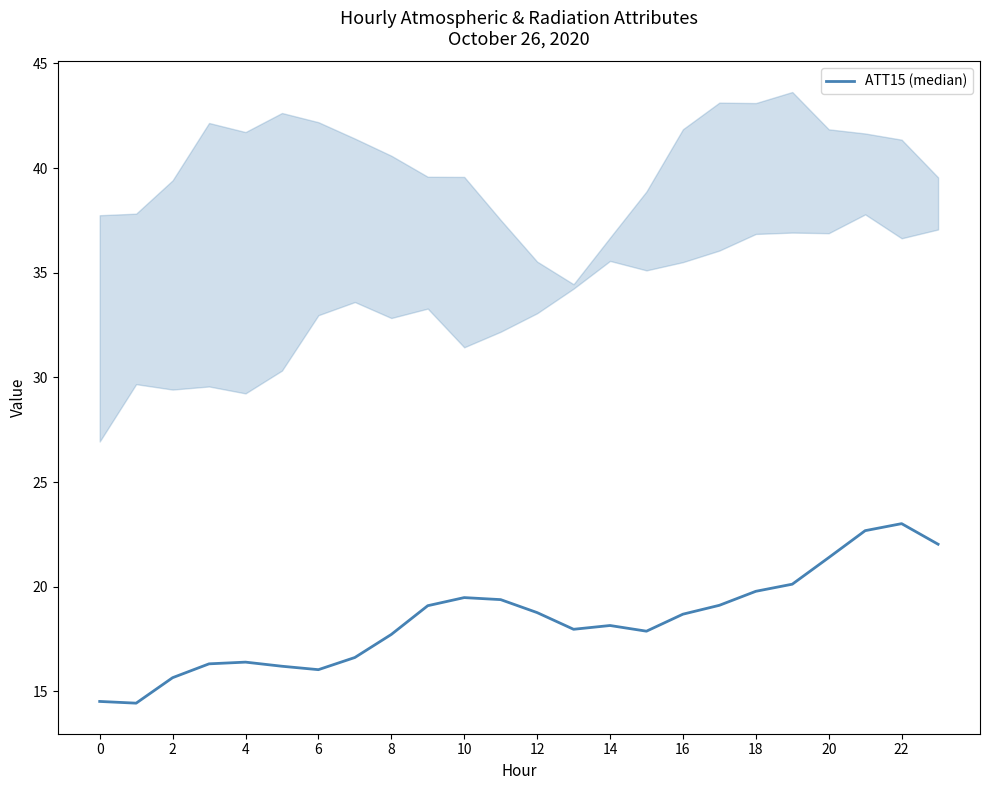

What is the greatest value displayed?

23.0